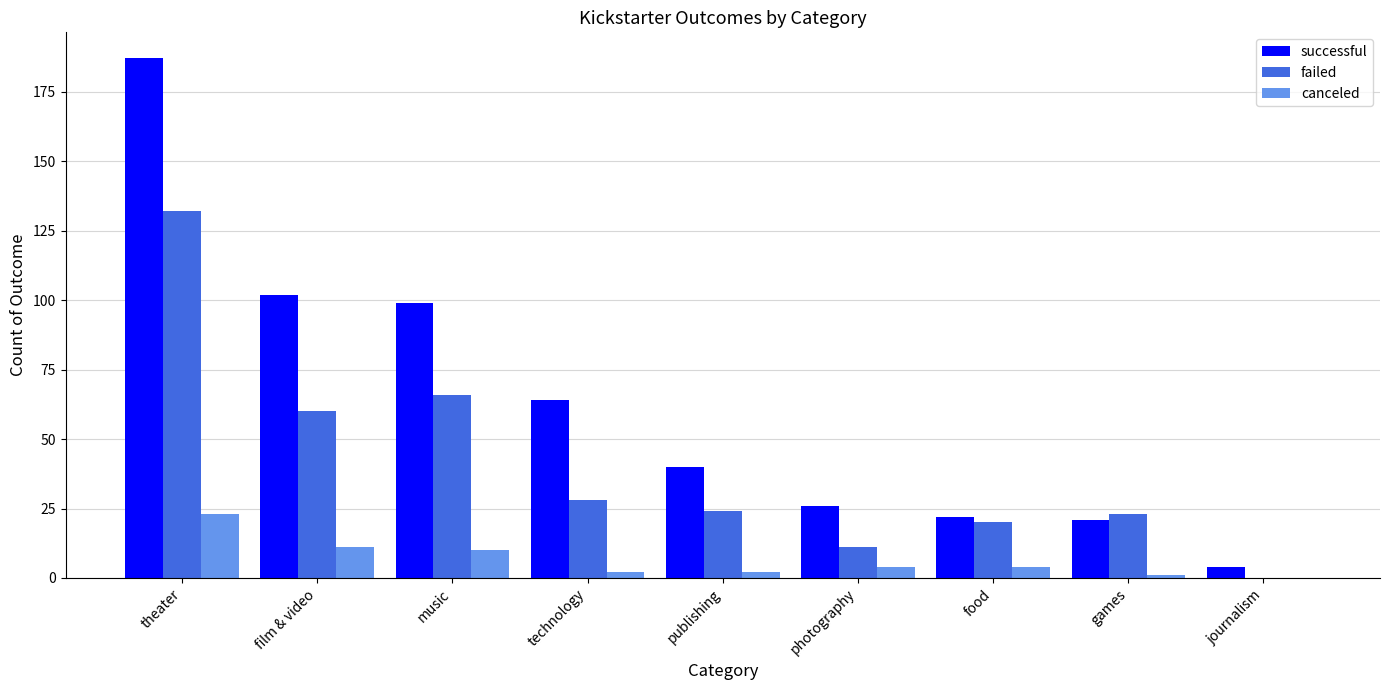

Reading left to right, list all the values displayed in this chart.

successful: theater=187	film & video=102	music=99	technology=64	publishing=40	photography=26	food=22	games=21	journalism=4
failed: theater=132	film & video=60	music=66	technology=28	publishing=24	photography=11	food=20	games=23	journalism=0
canceled: theater=23	film & video=11	music=10	technology=2	publishing=2	photography=4	food=4	games=1	journalism=0